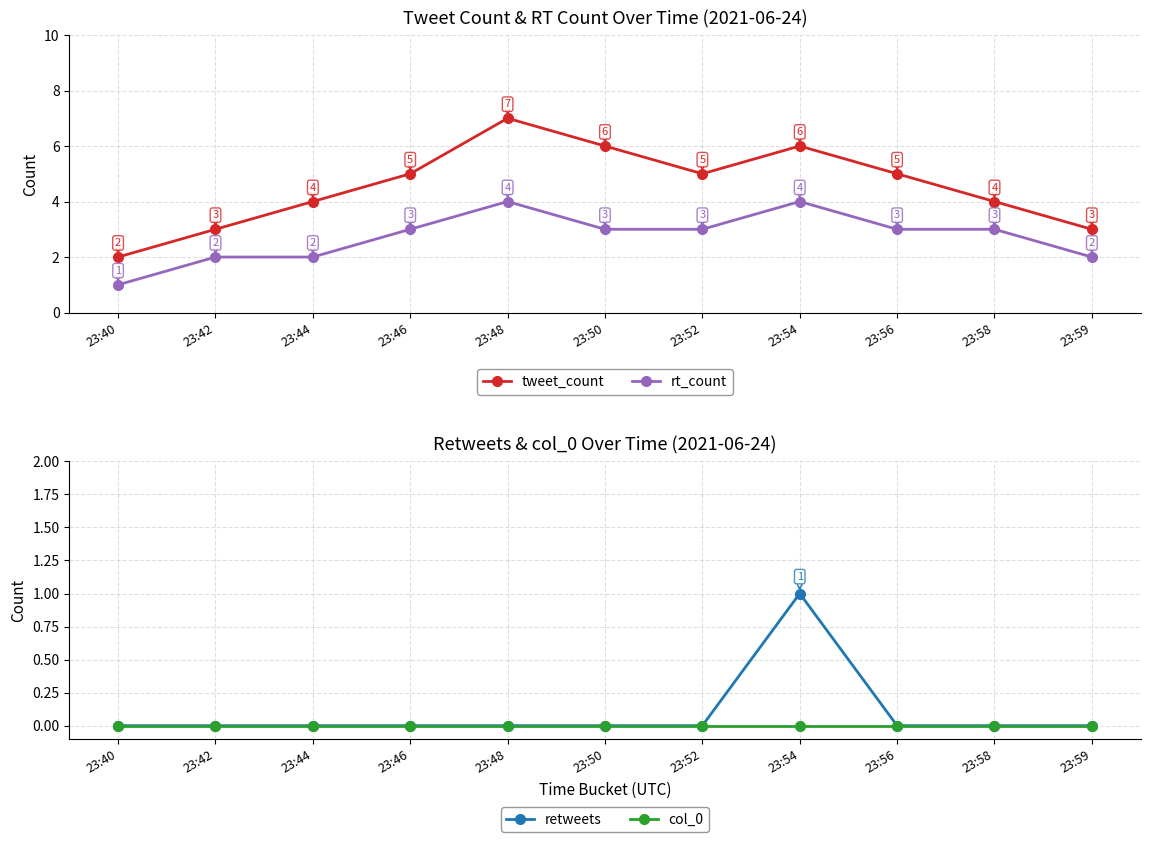

What are all the series names shown in the legend?

tweet_count, rt_count, retweets, col_0